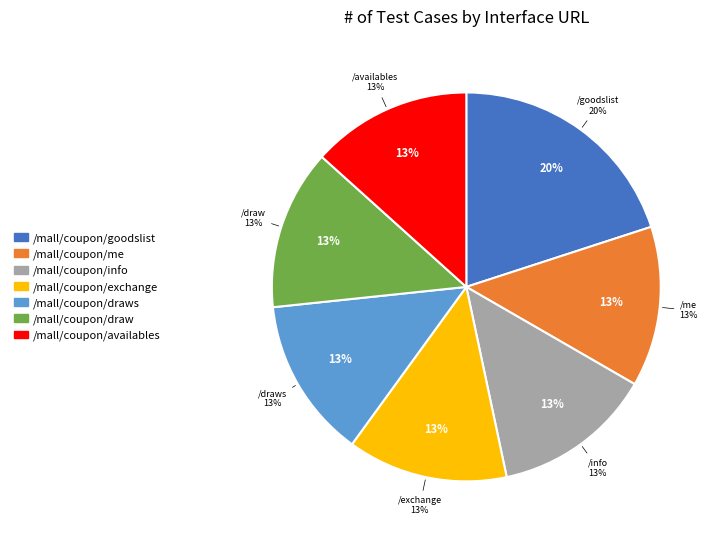

Is it true that /mall/coupon/me is 1% of the pie?

False